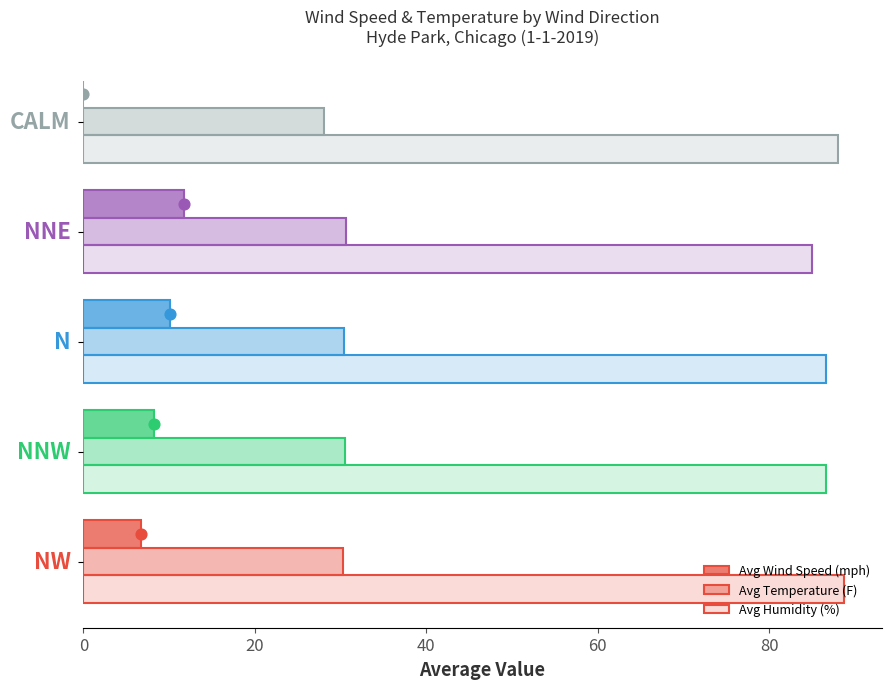

Is the value of Avg Wind Speed (mph) at 80 greater than the value of Avg Temperature (F) at 40?

No